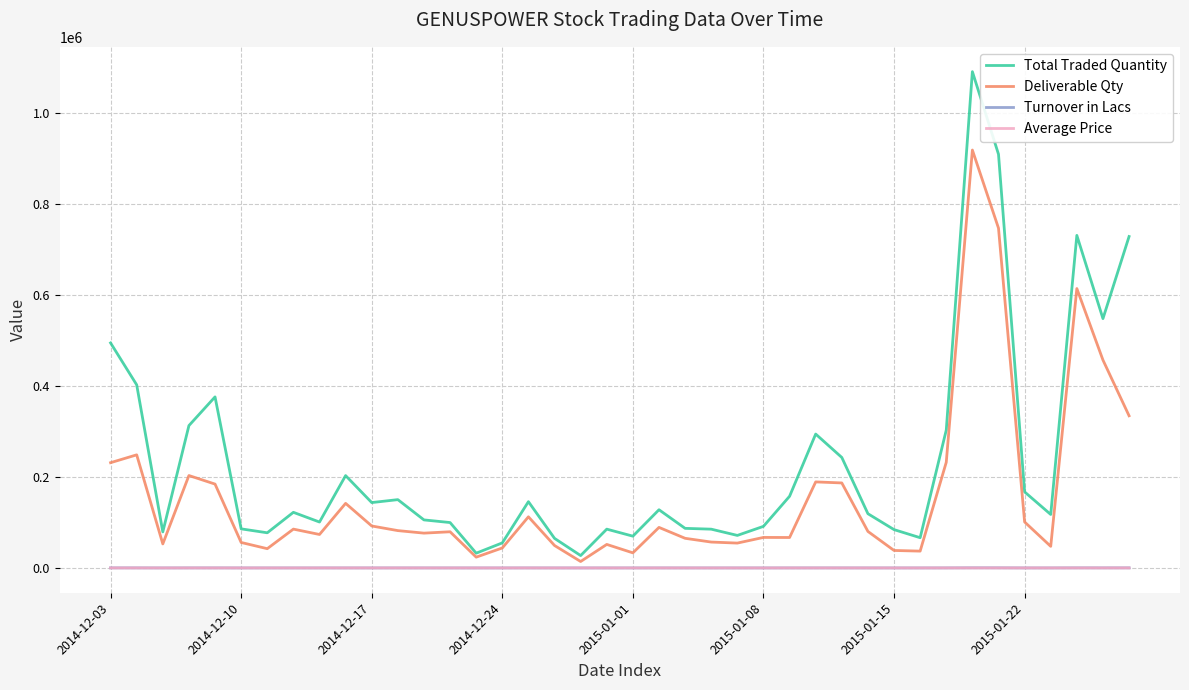

True or false: Turnover in Lacs and Total Traded Quantity intersect in this chart.

False